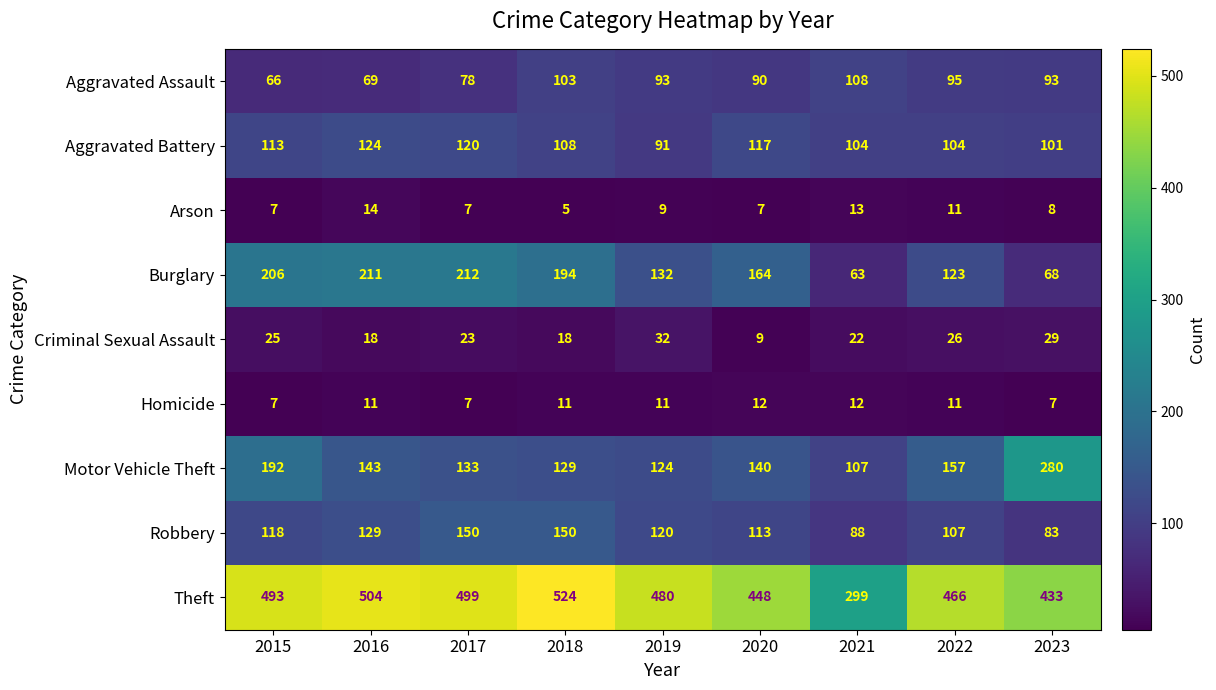

What is the spread (max minus min) of values at 2018?

519